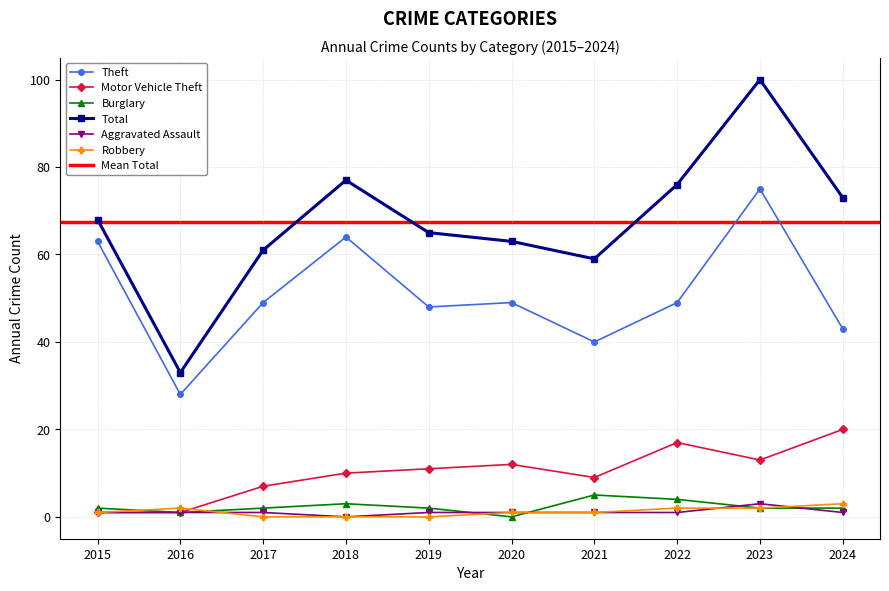

Reading right to left, extract all data points from this chart.

Theft: 43	75	49	40	49	48	64	49	28	63
Motor Vehicle Theft: 20	13	17	9	12	11	10	7	1	1
Burglary: 2	2	4	5	0	2	3	2	1	2
Total: 73	100	76	59	63	65	77	61	33	68
Aggravated Assault: 1	3	1	1	1	1	0	1	1	1
Robbery: 3	2	2	1	1	0	0	0	2	1